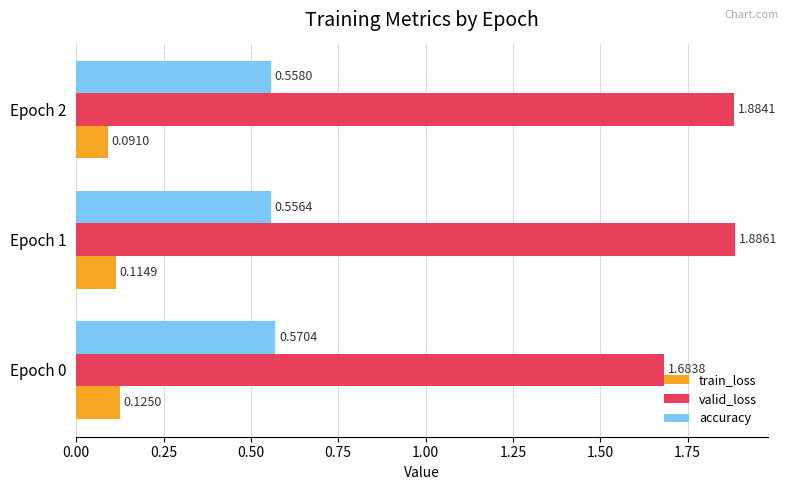

At which category is the sum across all series the highest?

Epoch 1